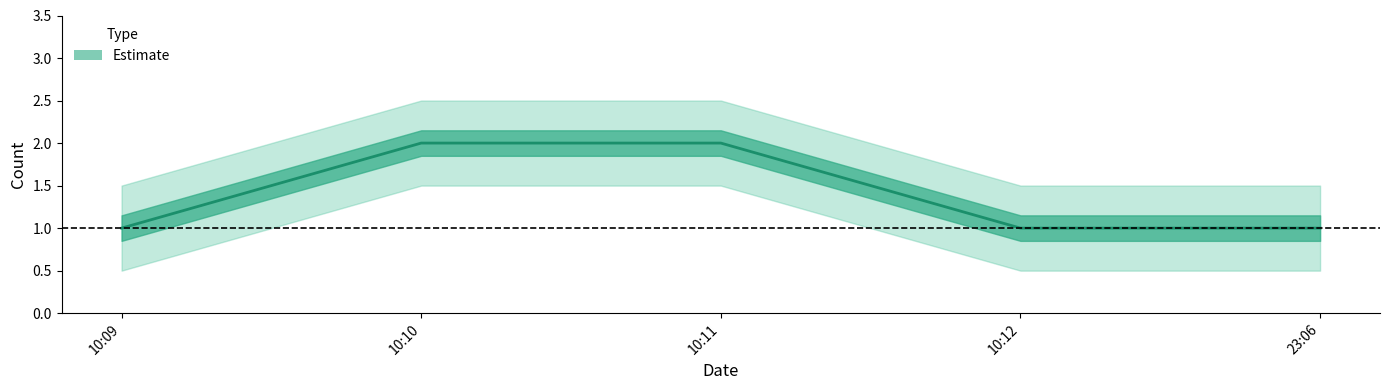

What is the change in value from 10:11 to 10:12?

-1